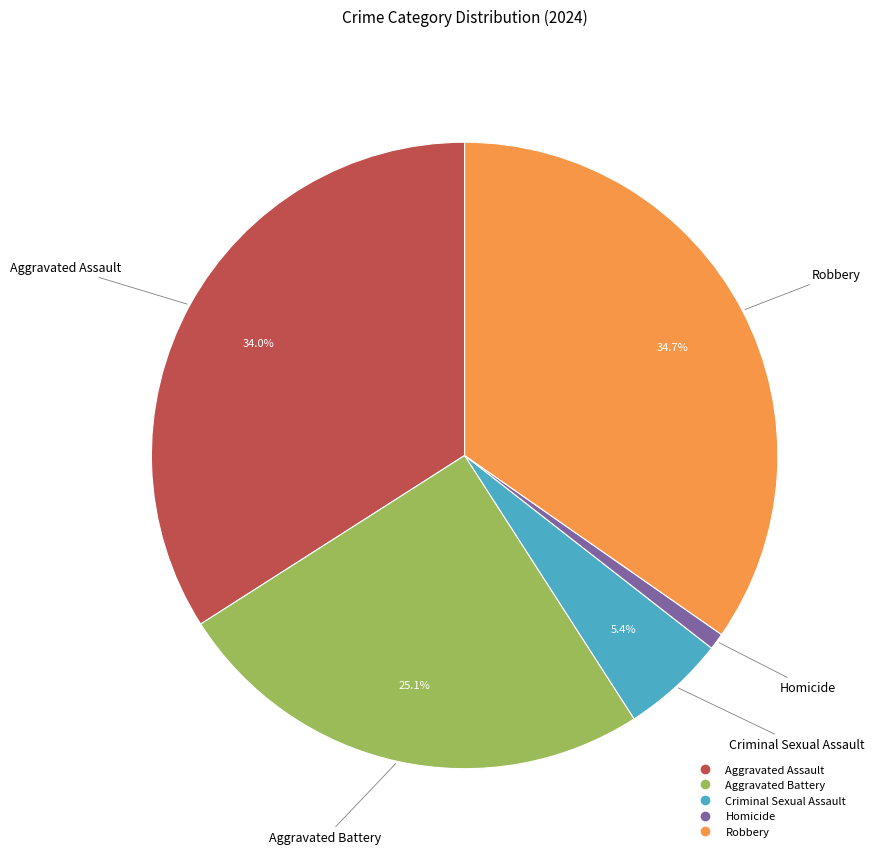

The Criminal Sexual Assault slice represents 5% of the pie. True or false?

True